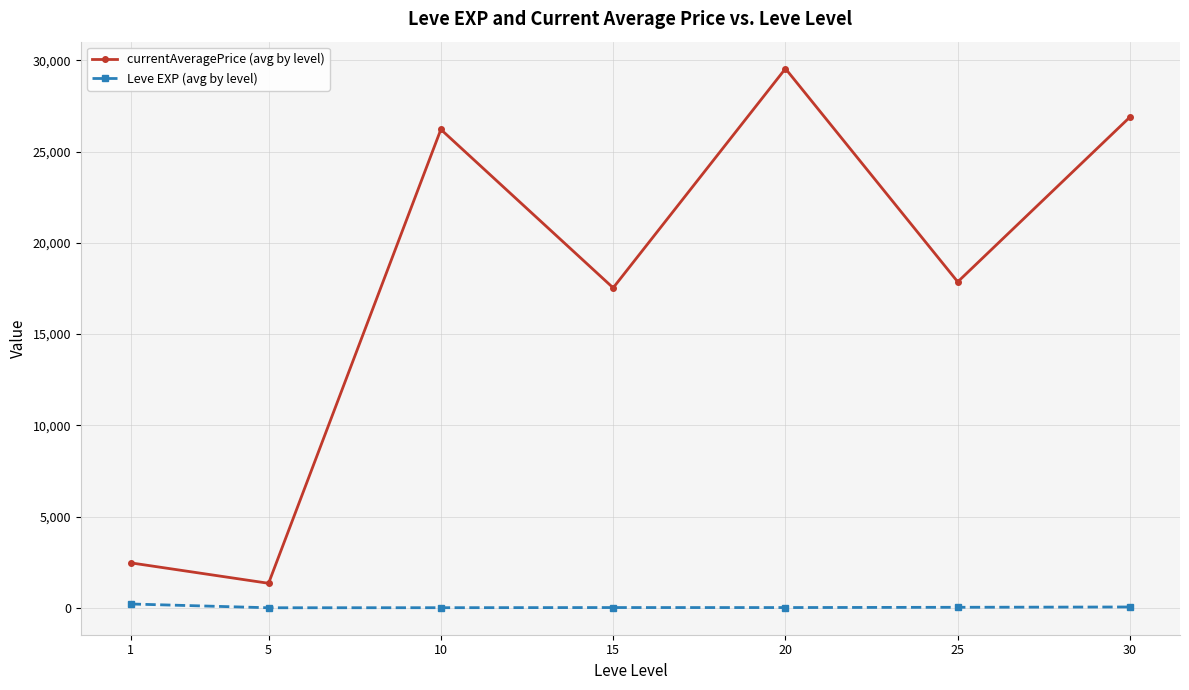

At how many categories does at least one series exceed 24616?

3